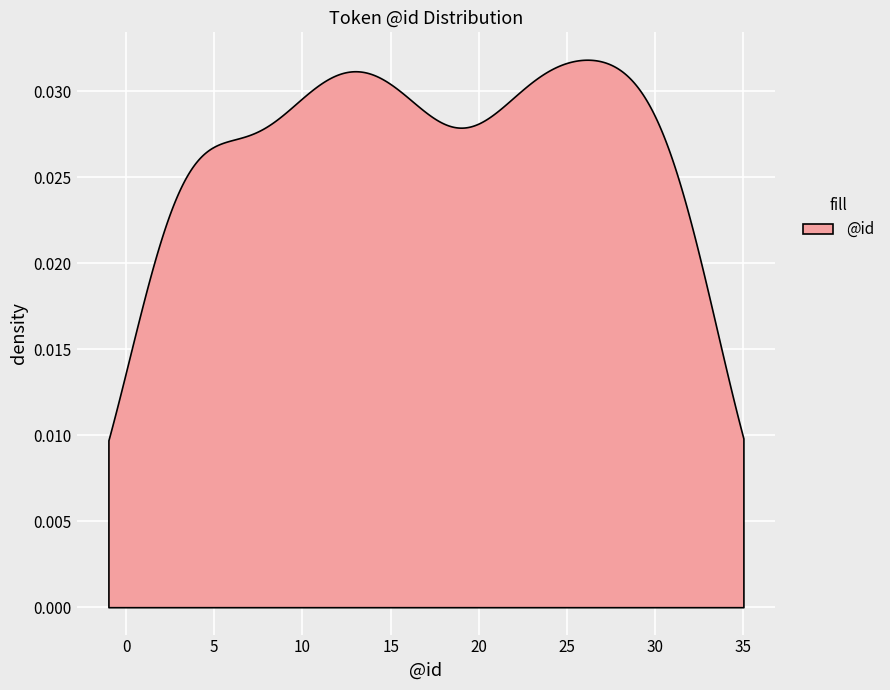

What is the difference between the maximum and minimum values?

32